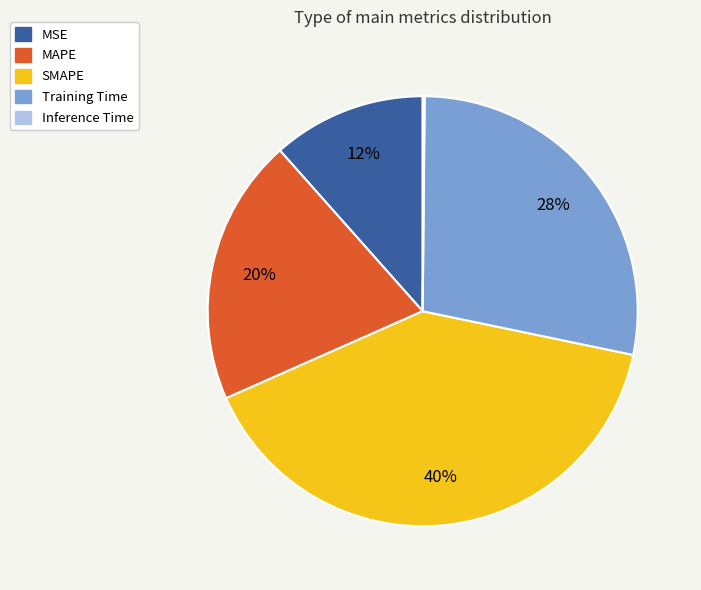

To the nearest percent, what is the difference between the SMAPE and Training Time slice percentages?

12%